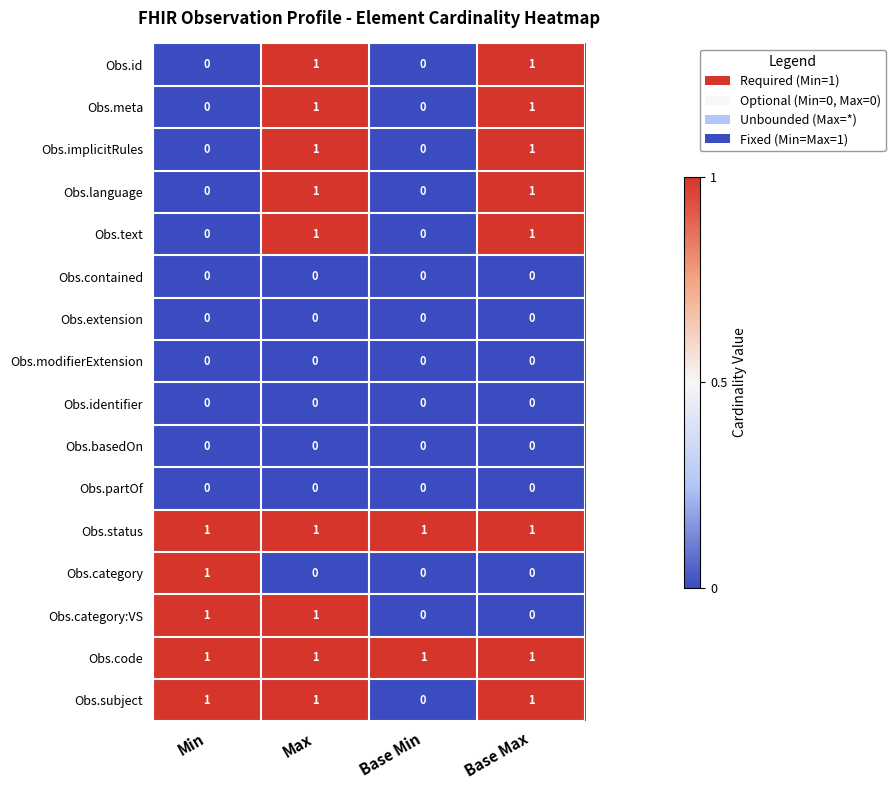

True or false: Obs.extension has a value of 0 at Base Max.

True